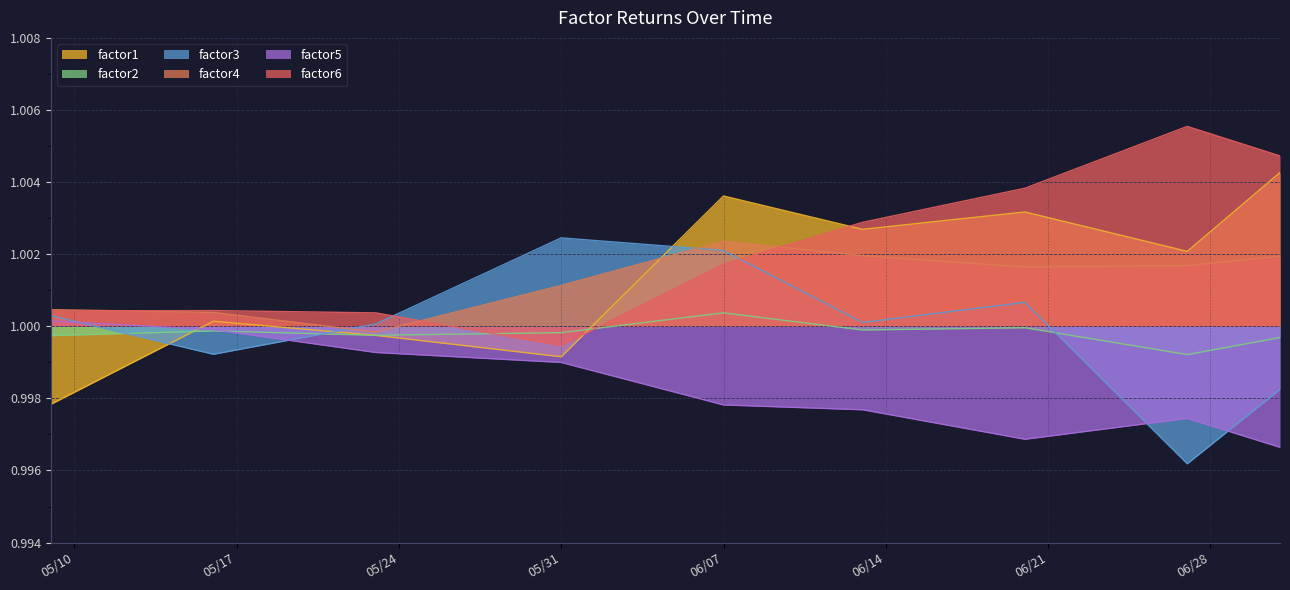

How many intersections are there between factor4 and factor3?

2